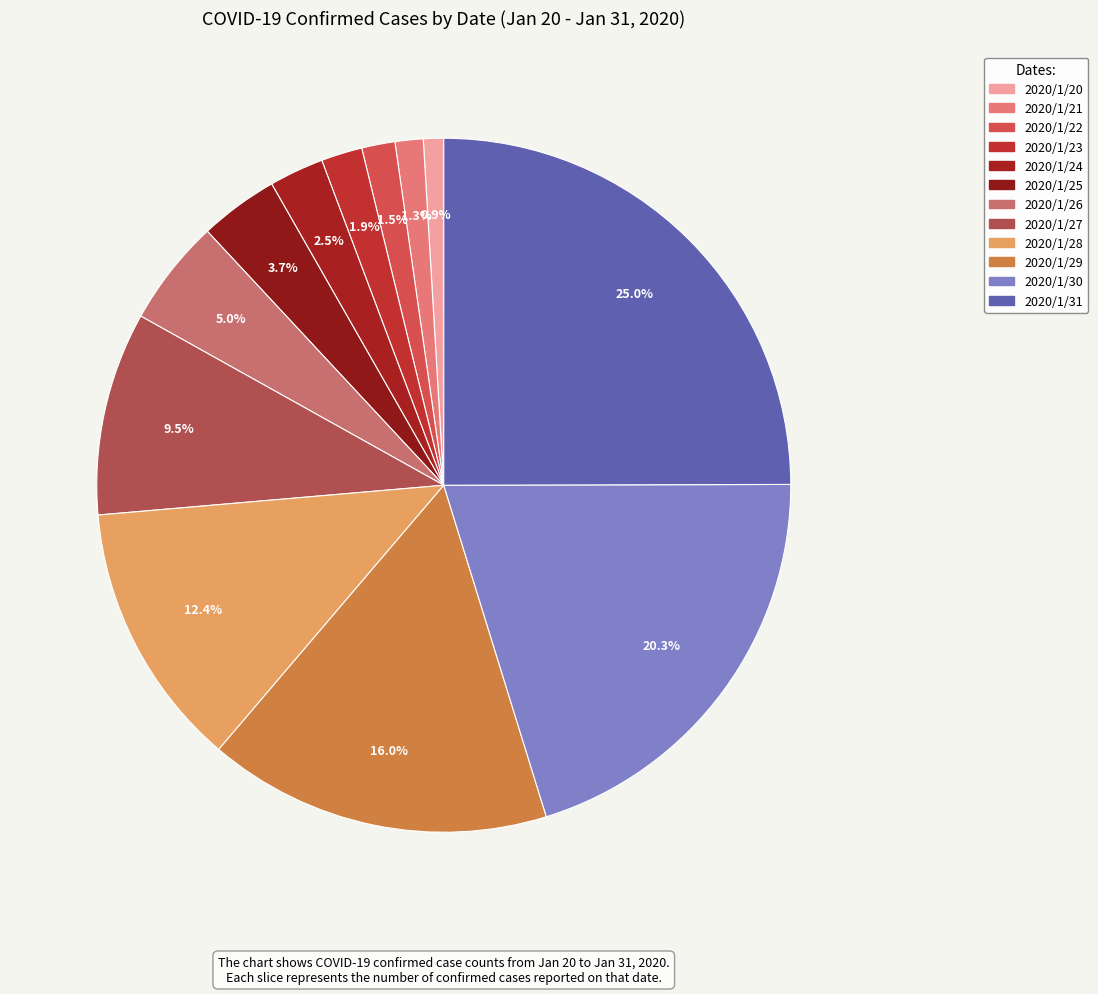

The 2020/1/25 slice represents 4% of the pie. True or false?

True